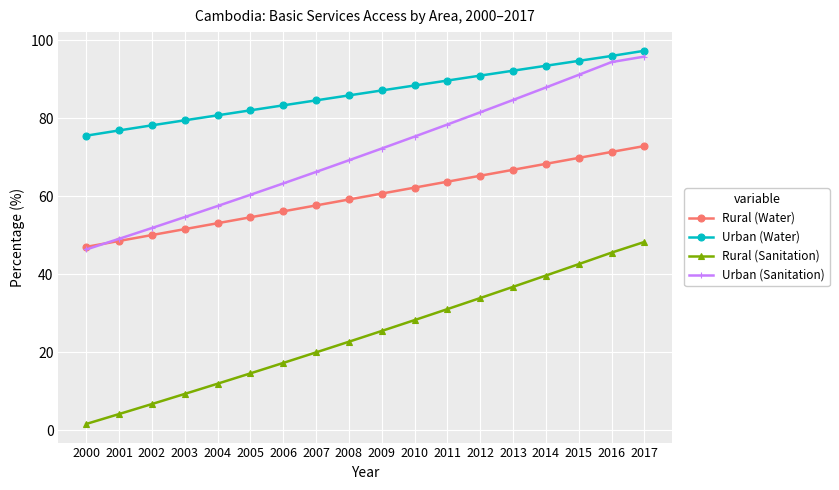

Where does the Rural (Sanitation) series first go above 25?

2009